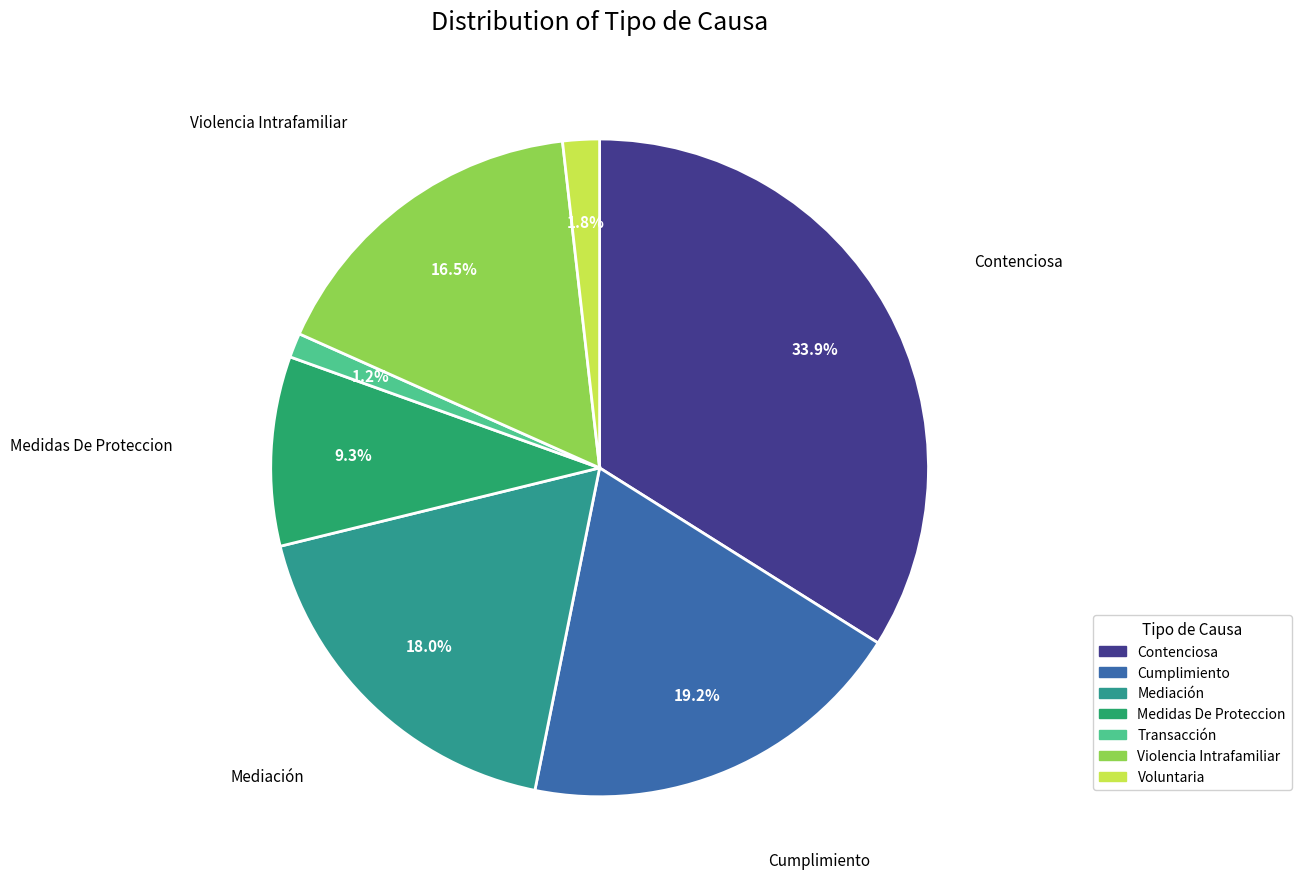

Which category has the smallest portion of the pie?

Transacción